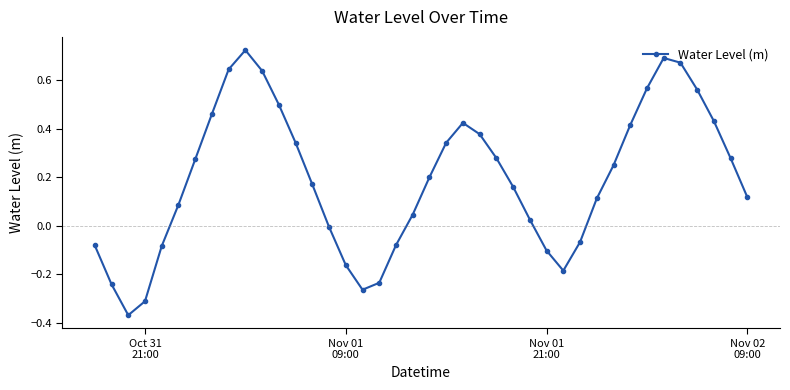

What is the difference between the maximum and second lowest values?

1.0